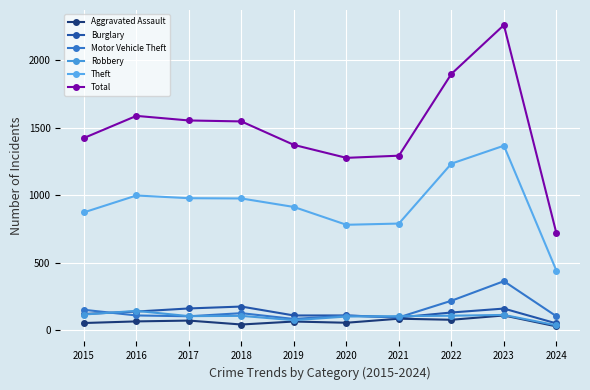

Where is the first local minimum for Aggravated Assault?

2018